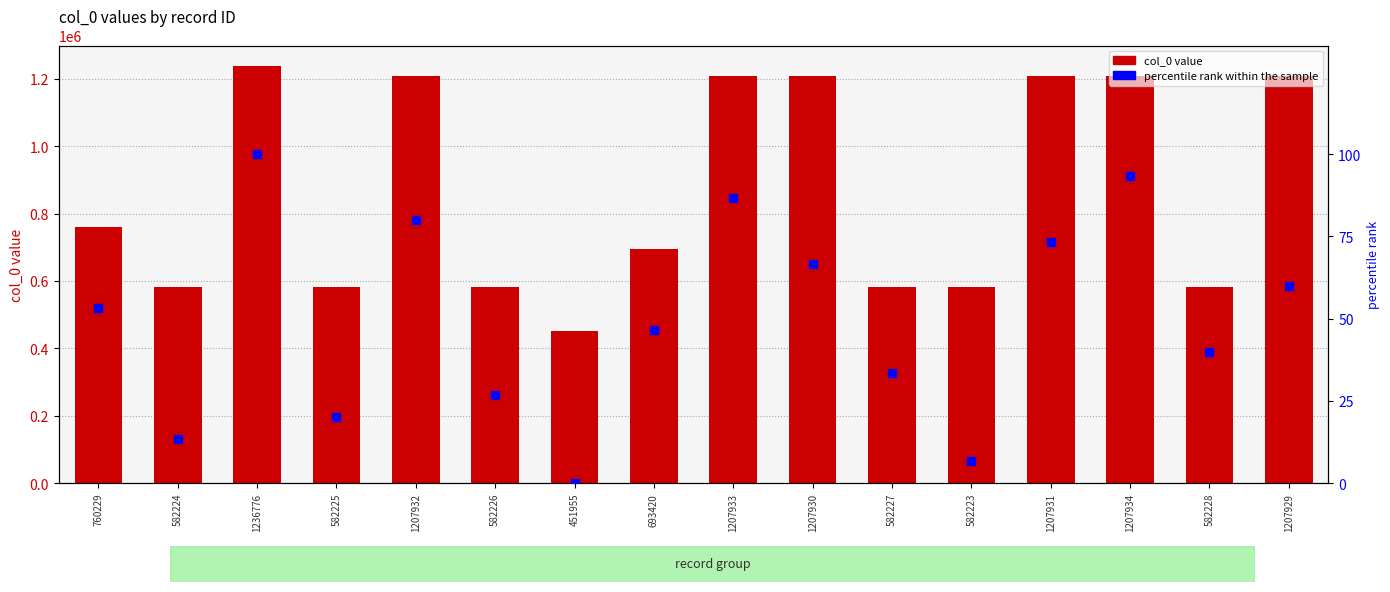

At which category is the sum across all series the highest?

1236776